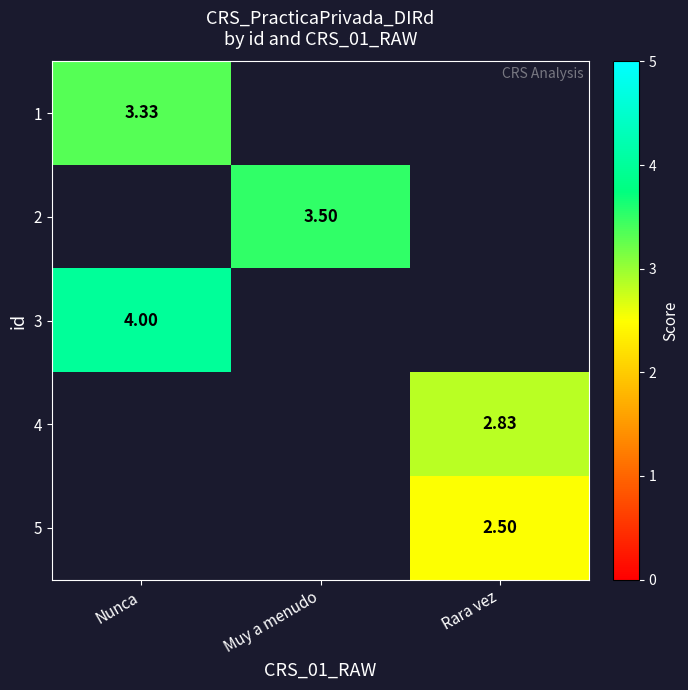

The 1 series shows 1.0 at Nunca. True or false?

False